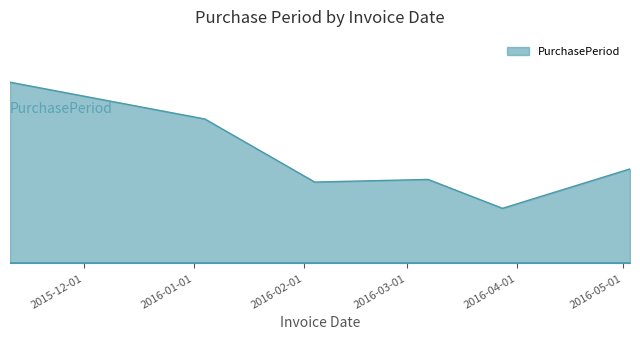

What is the label of the 1st point from the right?

2016-05-03